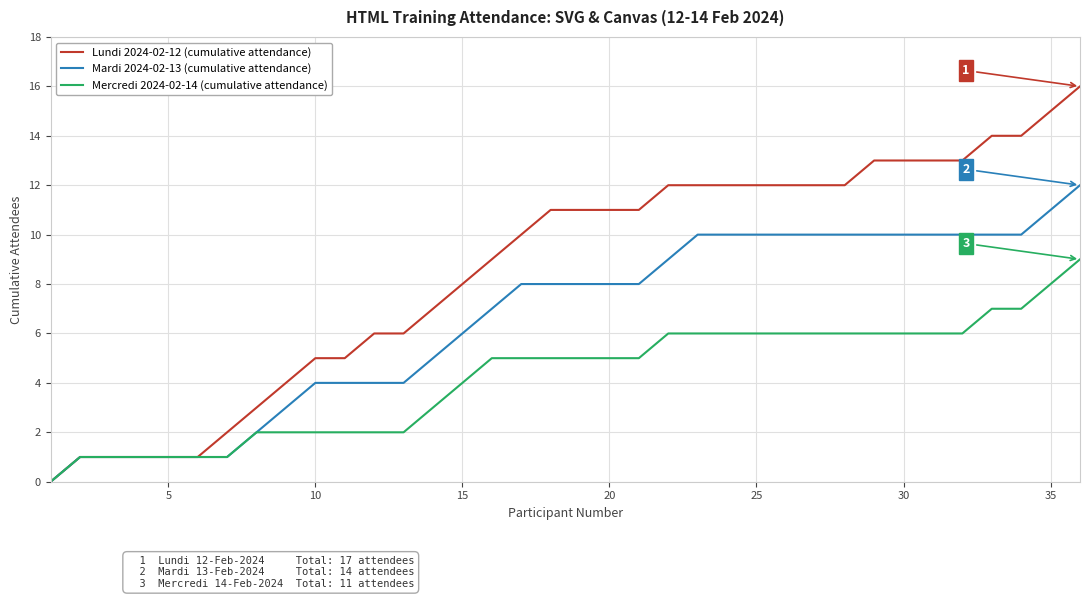

Rank the series by their maximum value, from lowest to highest.

Mercredi 2024-02-14 (cumulative attendance), Mardi 2024-02-13 (cumulative attendance), Lundi 2024-02-12 (cumulative attendance)